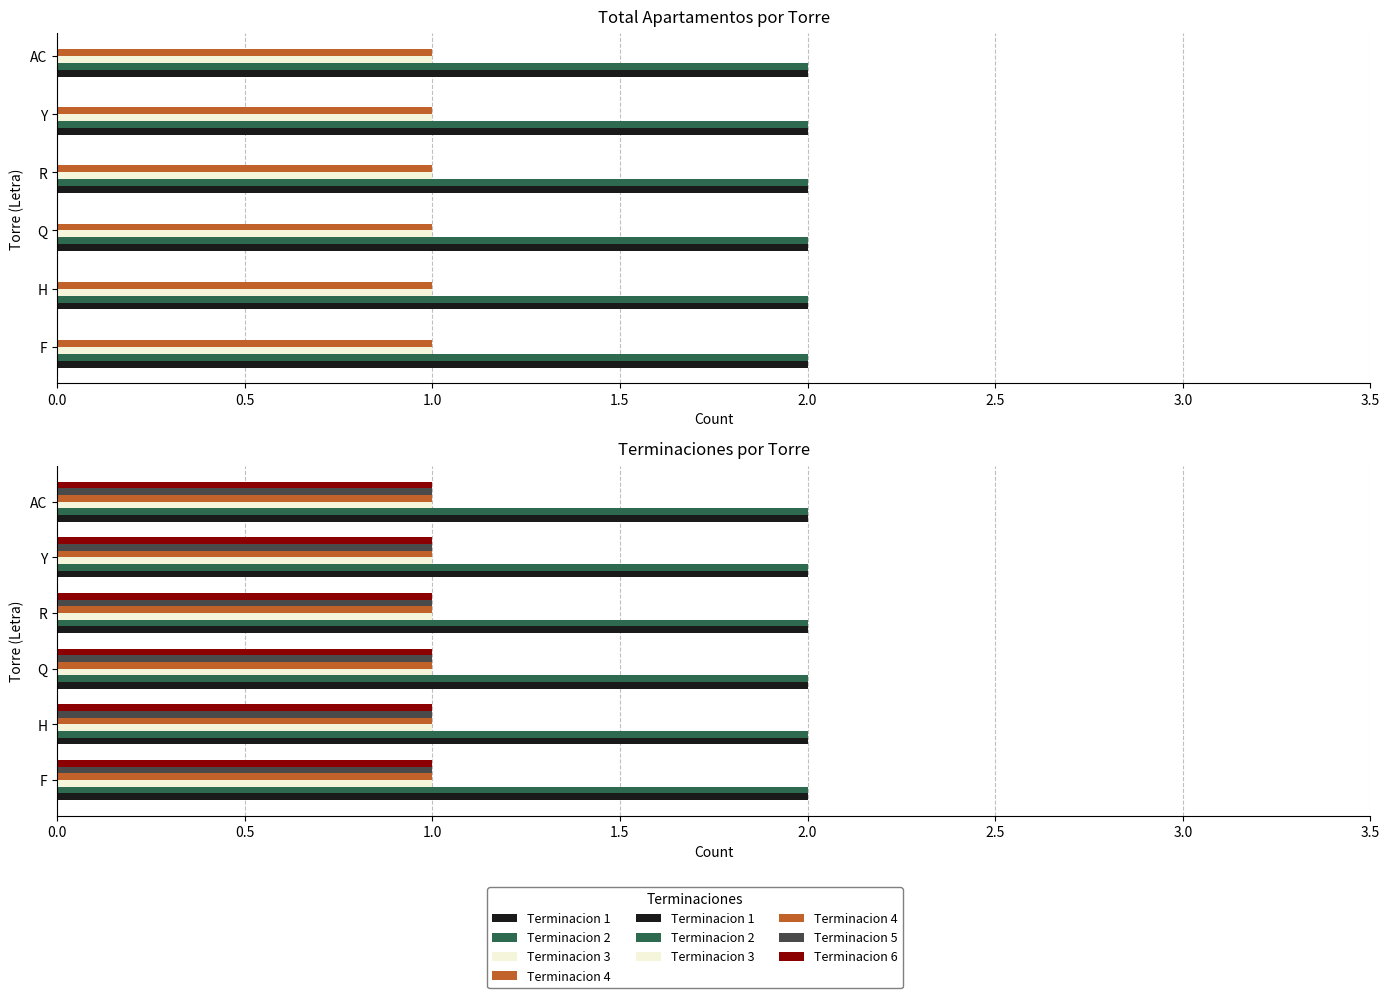

The Terminacion 1 series shows 1 at Q. True or false?

False